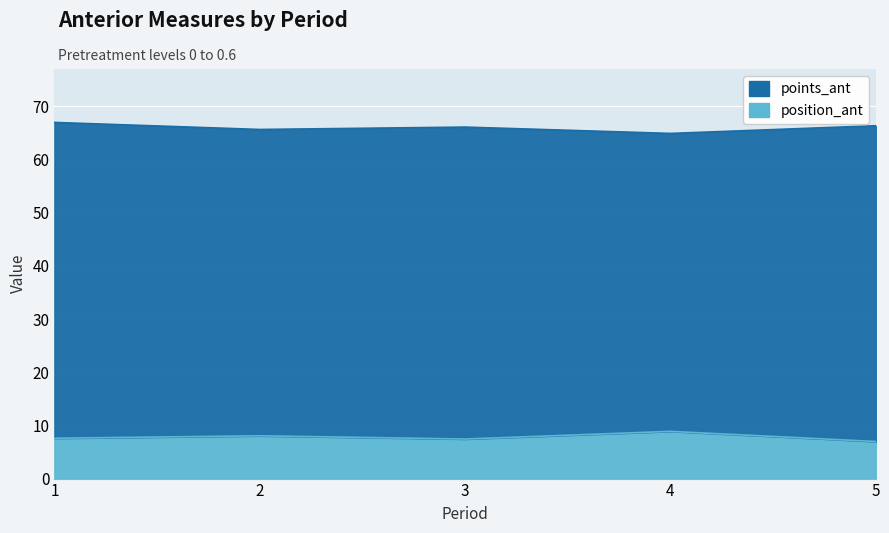

What is the minimum value shown in the chart?

7.0